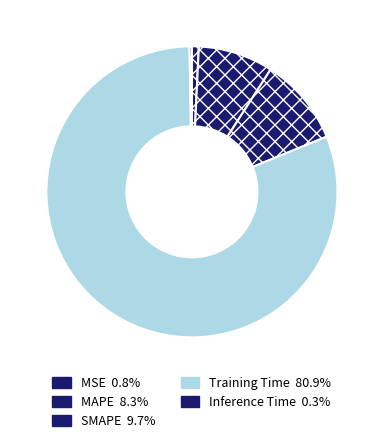

To the nearest percent, what is the combined percentage of MAPE and Inference Time?

9%